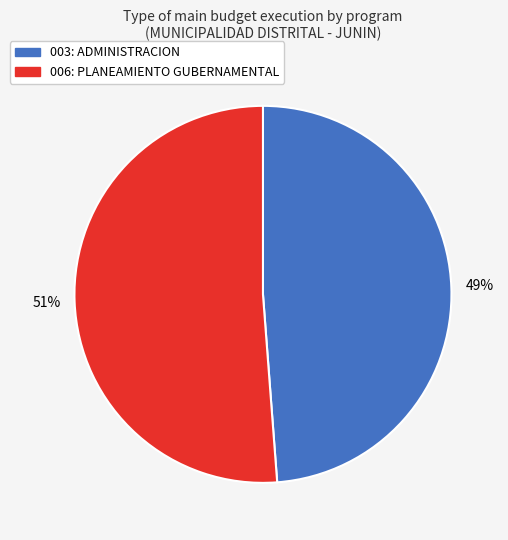

Is it true that 006: PLANEAMIENTO GUBERNAMENTAL is 51% of the pie?

True